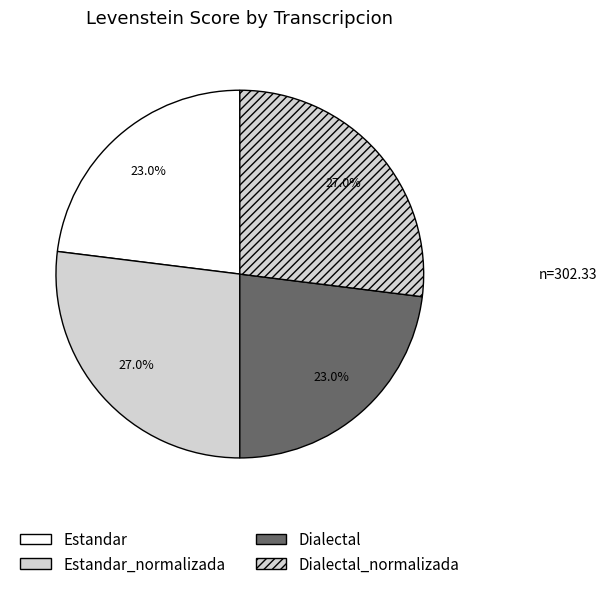

How many slices are in this pie chart?

4